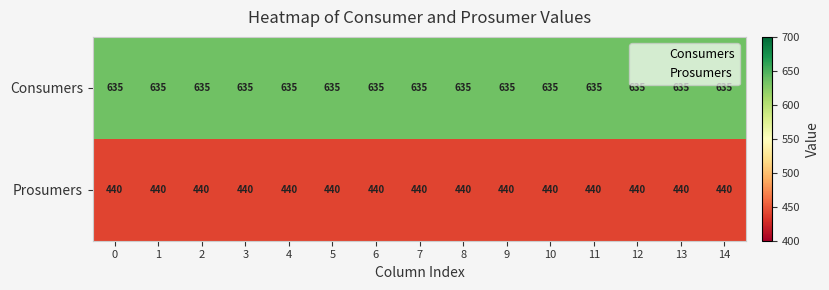

Read the Prosumers value at 8.

440